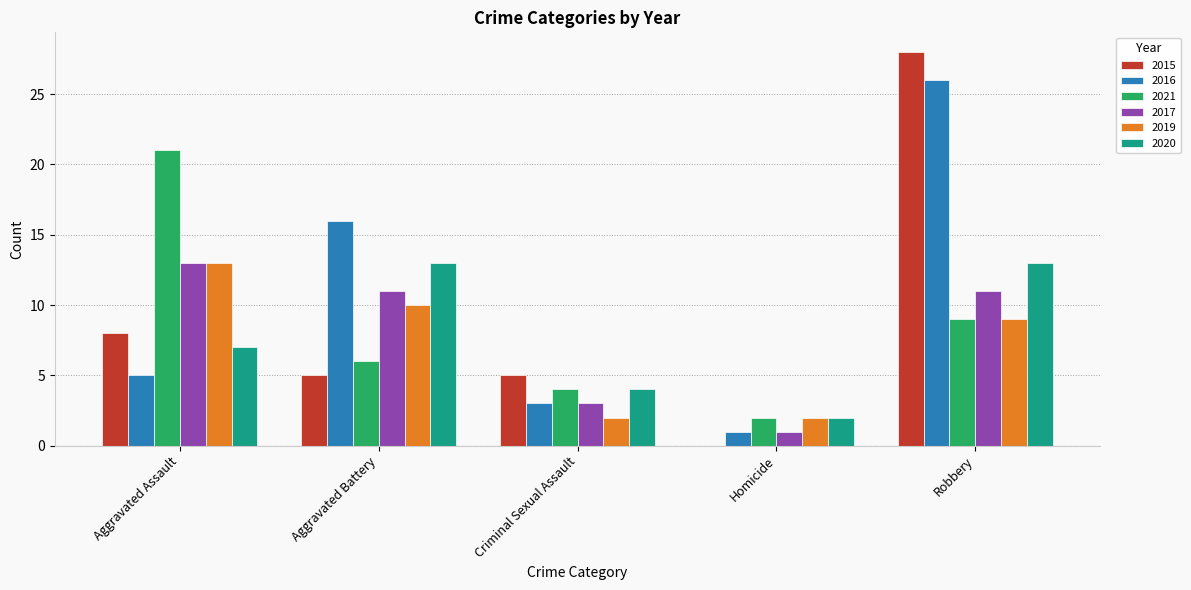

Is the value of 2015 at Robbery greater than the value of 2019 at Robbery?

Yes